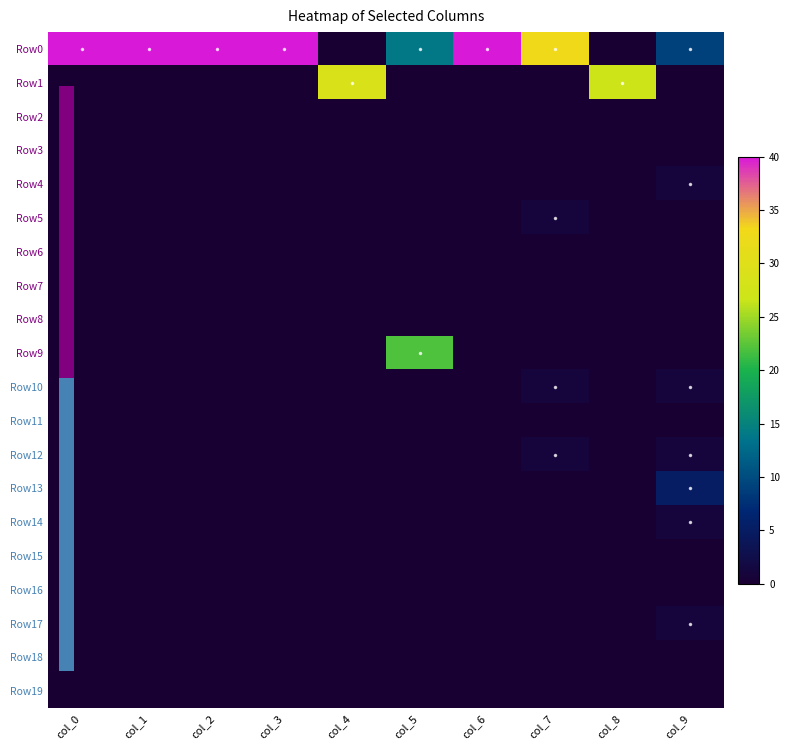

Which label corresponds to the smallest value in the chart?

col_4